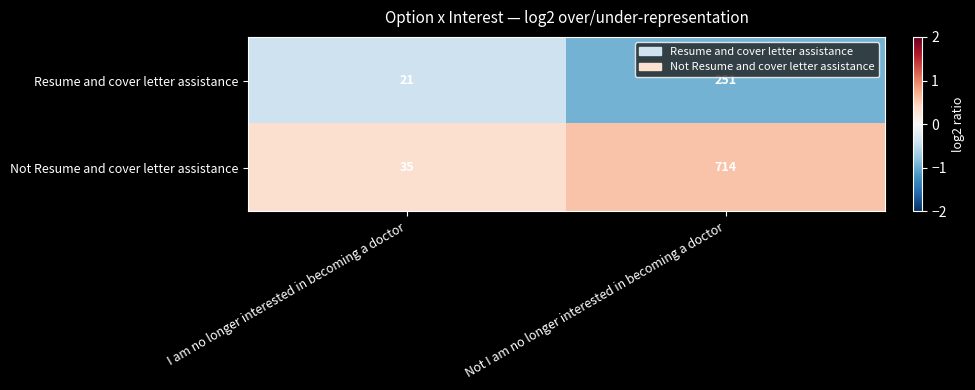

At which label is Resume and cover letter assistance closest to 136?

I am no longer interested in becoming a doctor